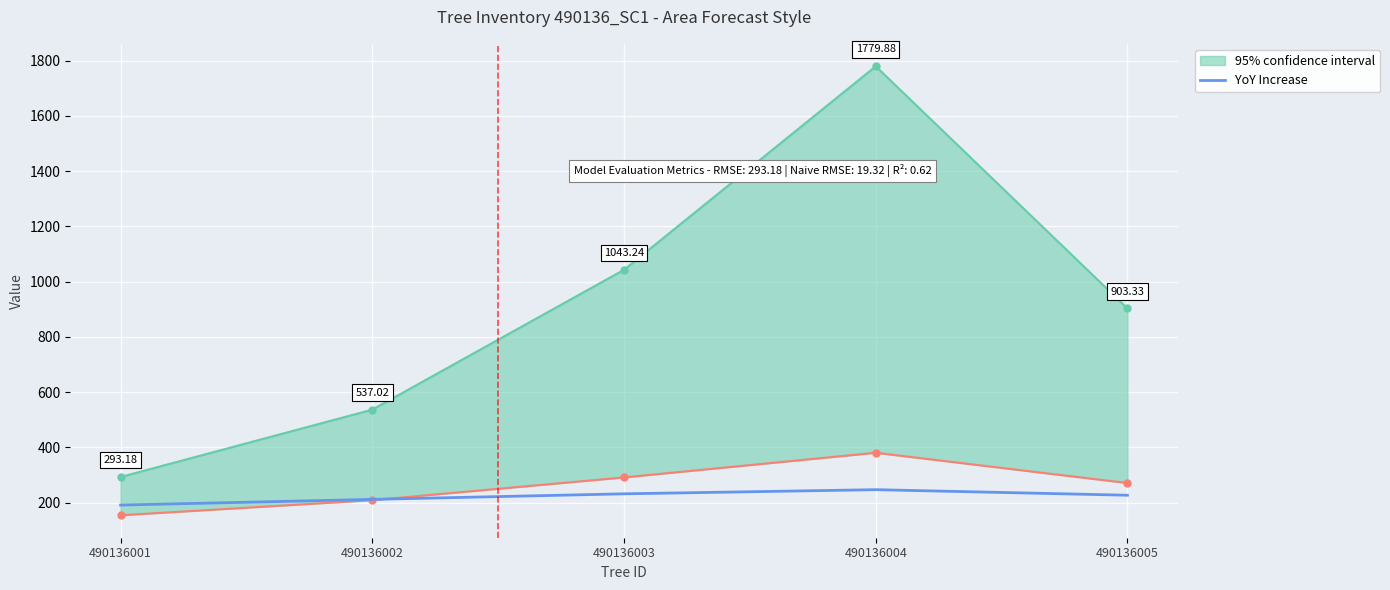

Is this an area chart (filled region under the line)?

No